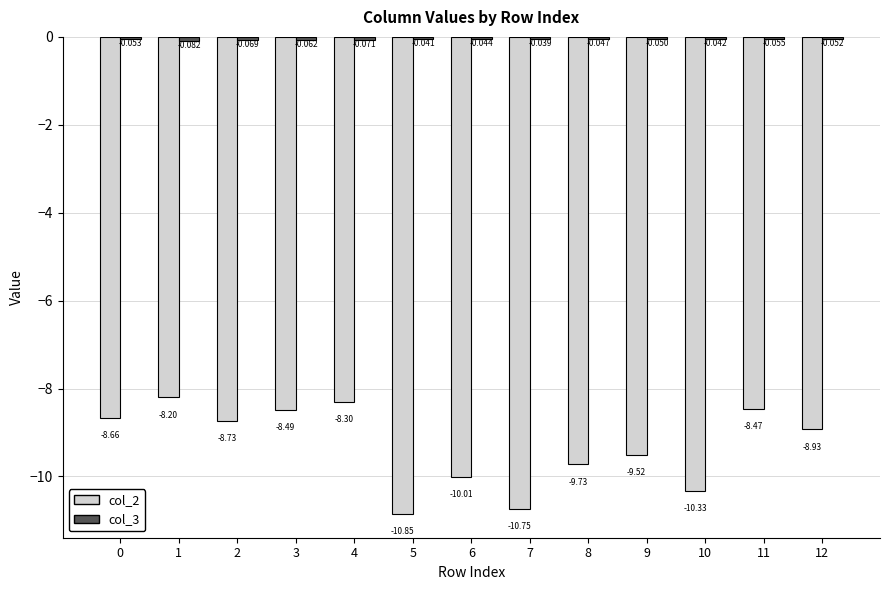

How many data points does each series have?

13